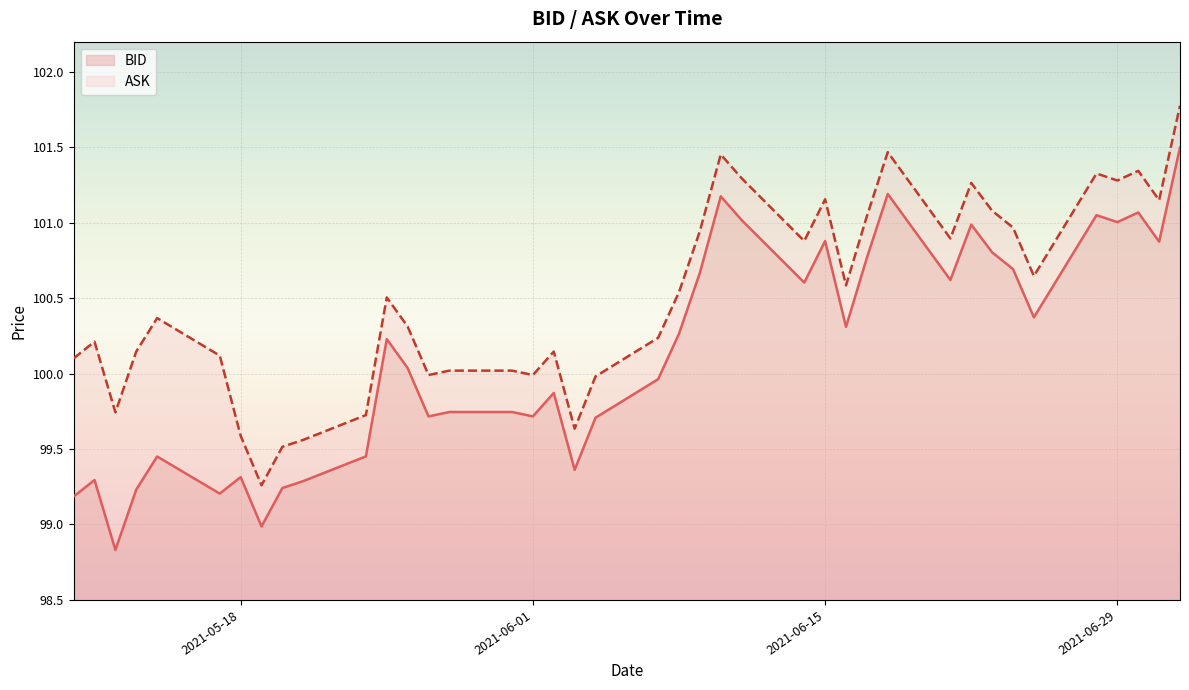

At which category does the chart reach its peak across all series?

2021-07-02